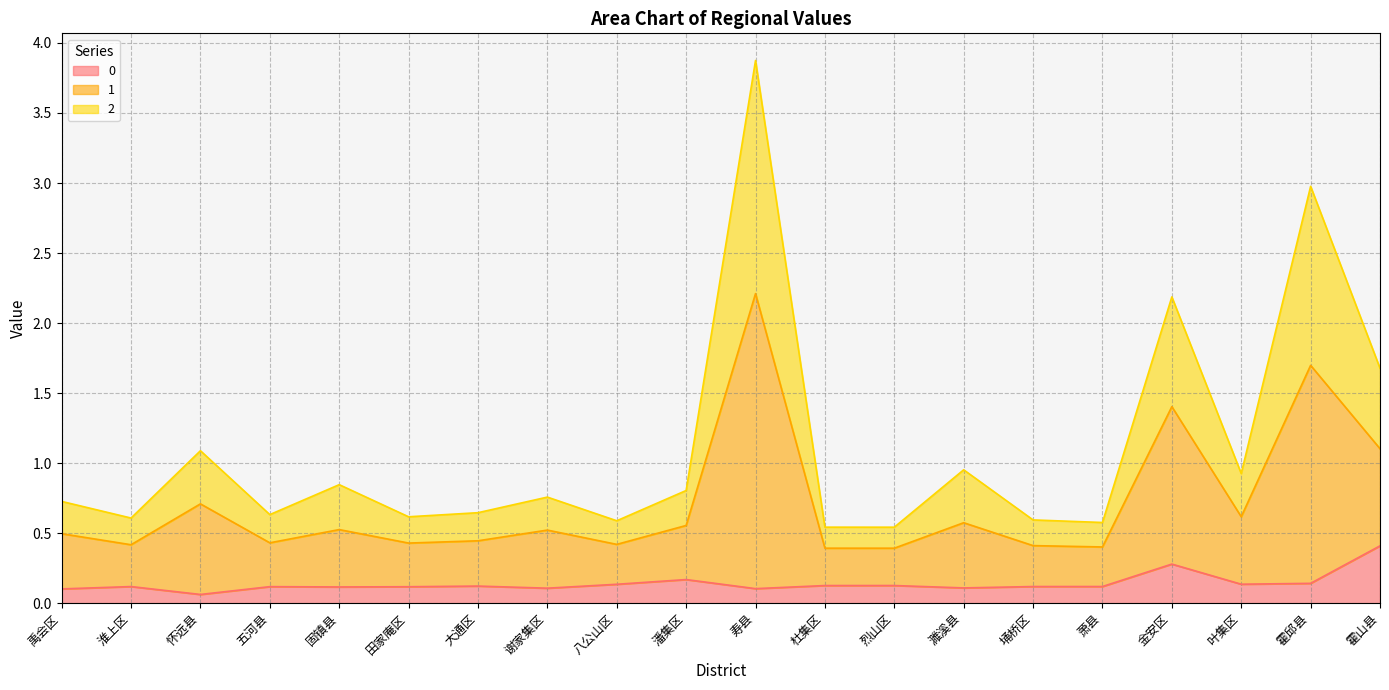

True or false: 2 and 1 intersect in this chart.

False